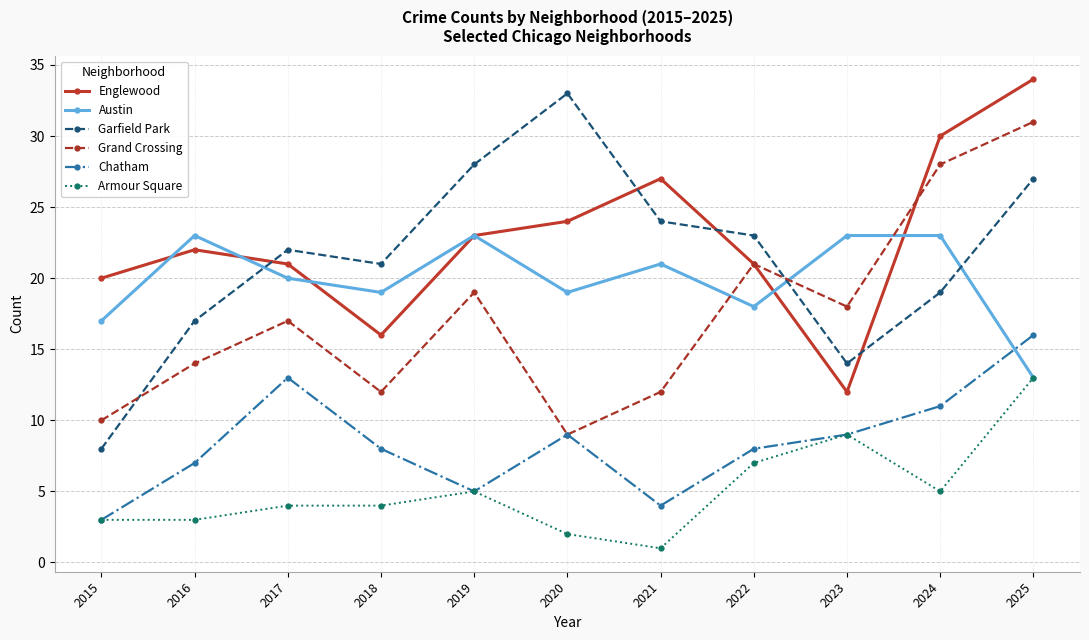

What is the approximate value of Englewood at 2023, to the nearest 5?

10